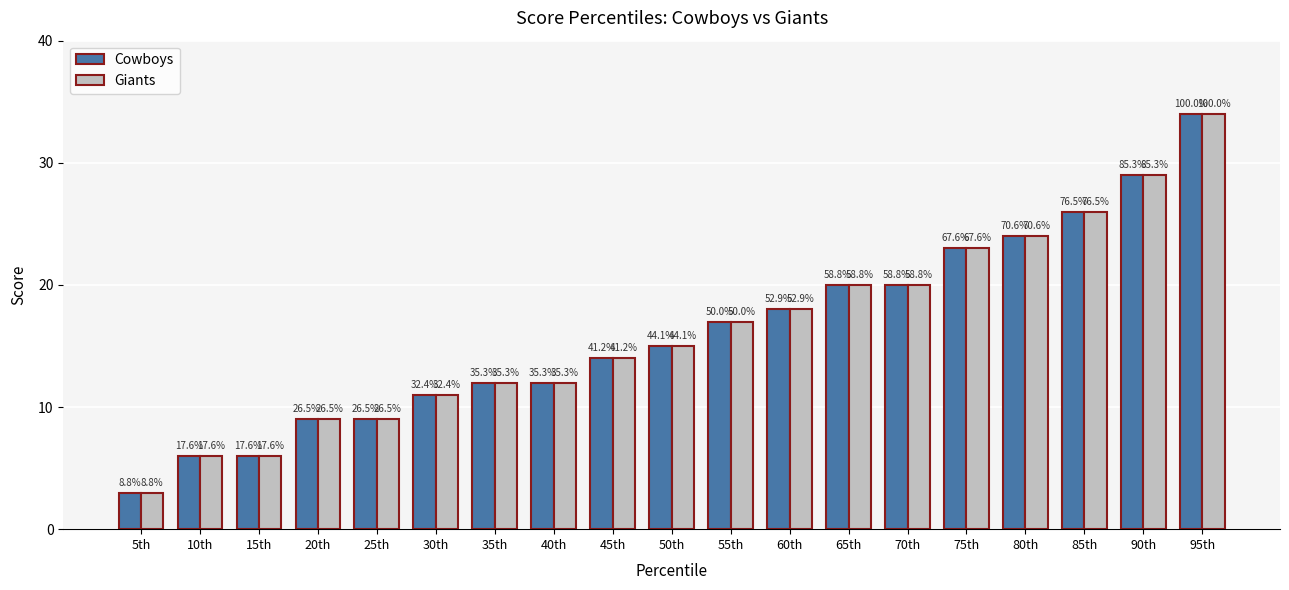

What are all the series names shown in the legend?

Cowboys, Giants